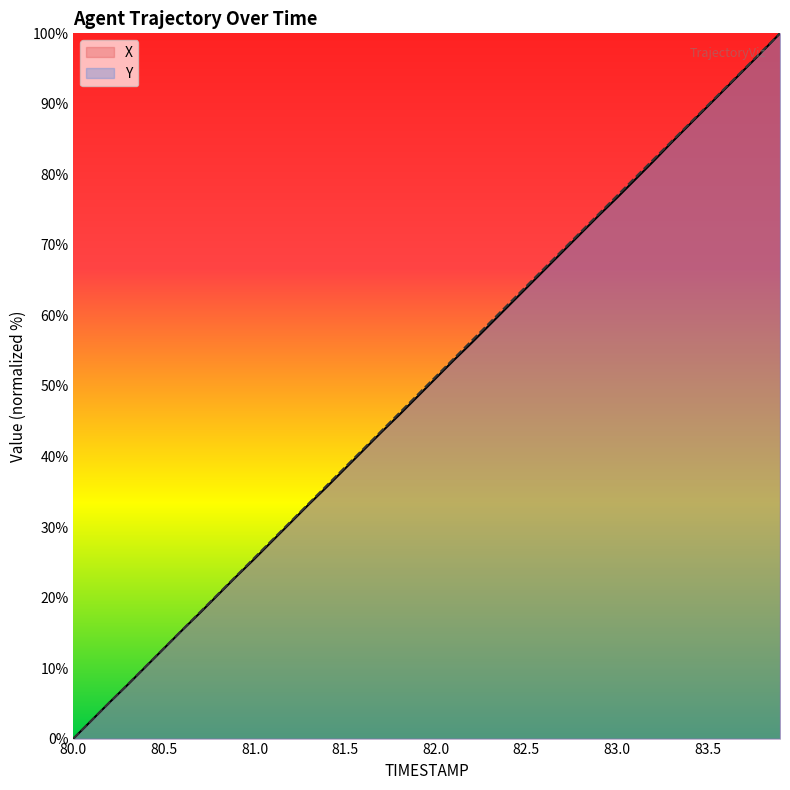

Reading left to right, list all the values displayed in this chart.

X: 0.0	2.6	5.1	7.6	10.2	12.8	15.4	17.9	20.4	23.0	25.5	28.1	30.7	33.2	35.7	38.3	40.9	43.4	45.9	48.5	51.1	53.7	56.2	58.7	61.3	63.9	66.5	69.0	71.6	74.2	76.7	79.3	81.8	84.5	87.1	89.6	92.2	94.8	97.3	100.0
Y: 0.0	2.6	5.1	7.7	10.3	12.8	15.4	18.0	20.5	23.1	25.7	28.2	30.8	33.4	35.9	38.5	41.1	43.6	46.2	48.8	51.3	53.9	56.5	59.0	61.6	64.2	66.7	69.3	71.8	74.4	77.0	79.5	82.1	84.7	87.2	89.8	92.3	94.9	97.4	100.0